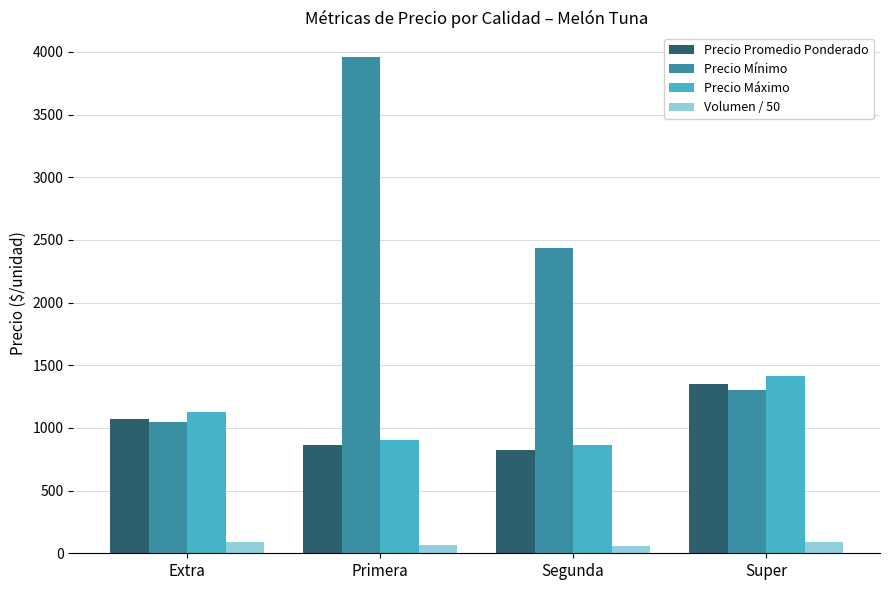

True or false: Precio Promedio Ponderado has a value of 864.3 at Primera.

True